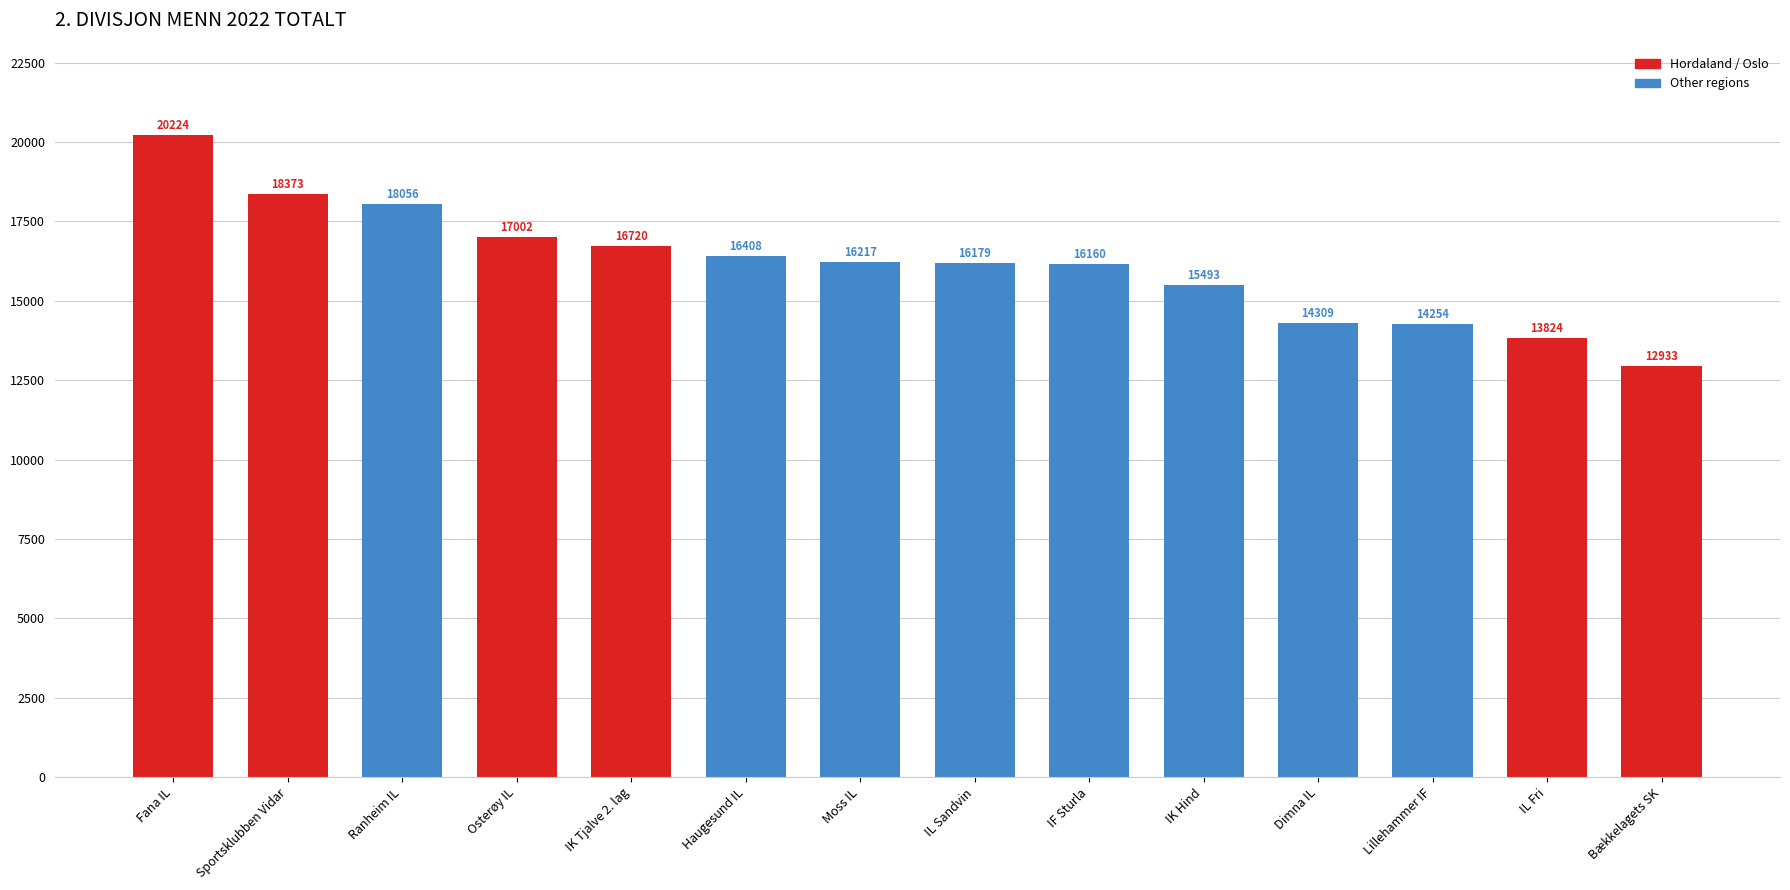

Reading left to right, extract all data points from this chart.

20224	18373	18056	17002	16720	16408	16217	16179	16160	15493	14309	14254	13824	12933